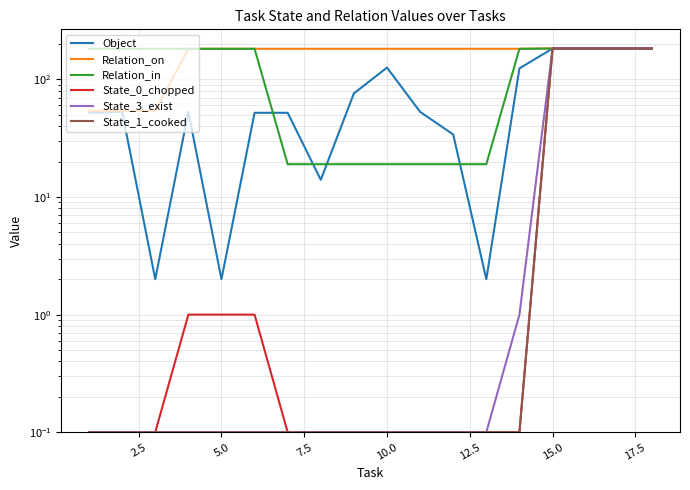

True or false: State_1_cooked has more than 1 interior local peaks.

False